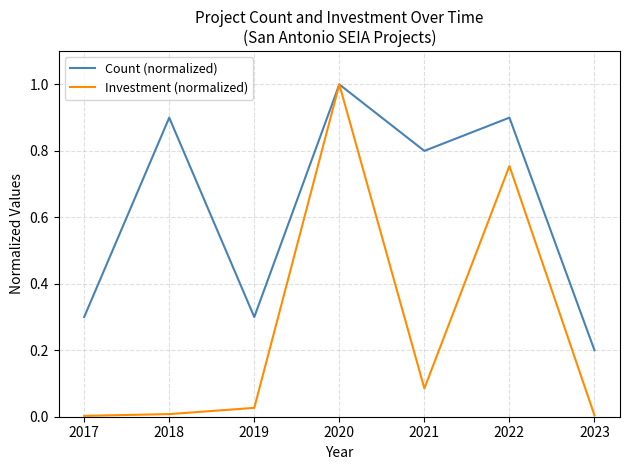

What is the greatest value displayed?

1.0